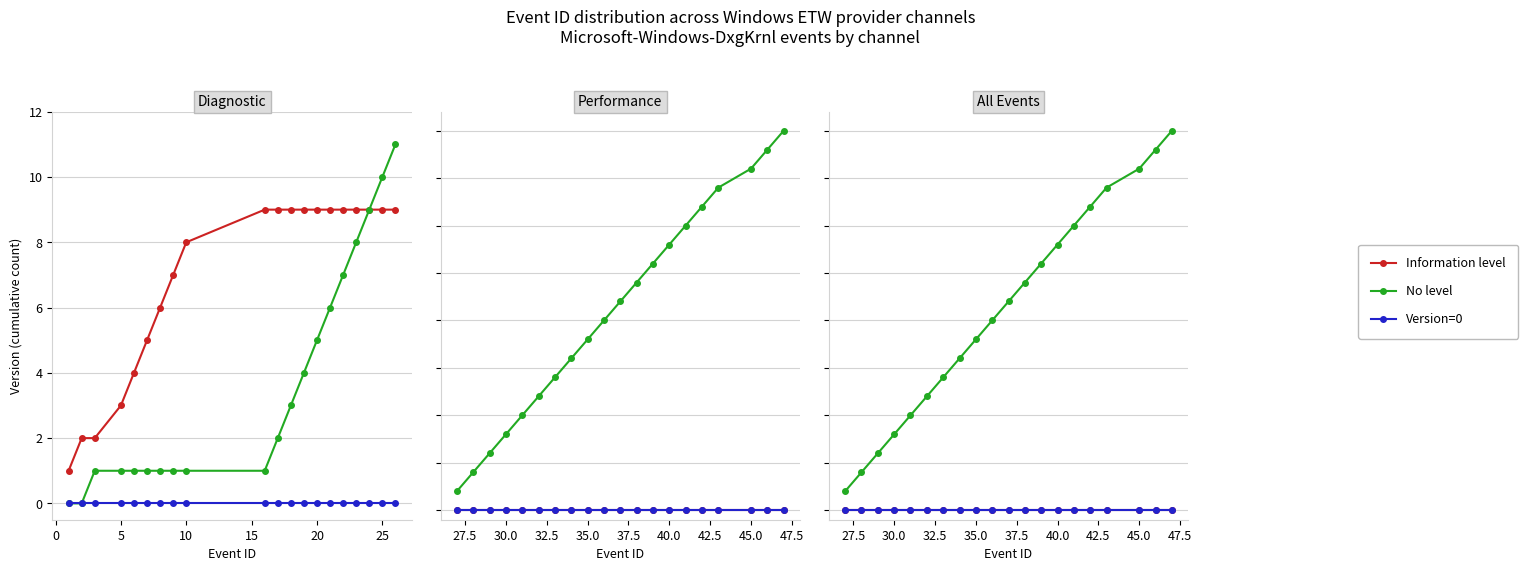

True or false: No level has more than 0 points higher than both neighbors.

False